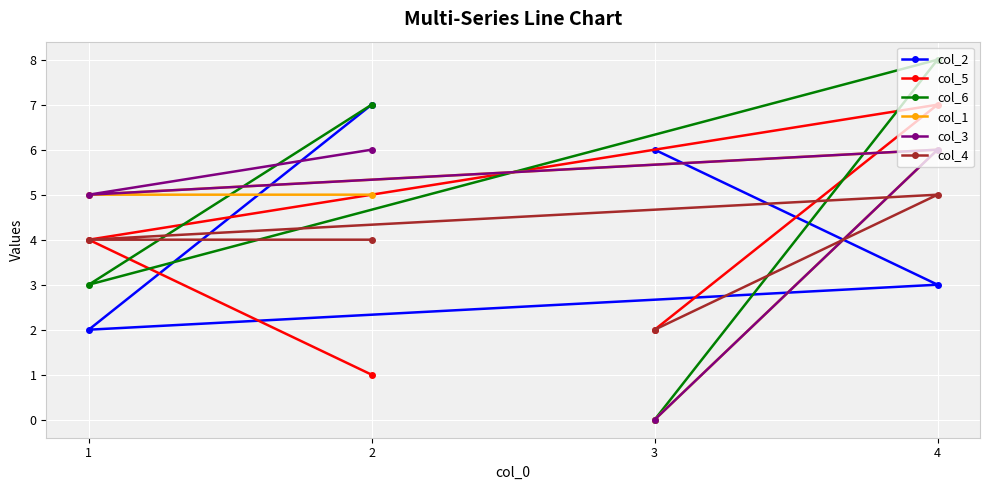

In col_6, how many points are higher than both neighbors (excluding endpoints)?

1